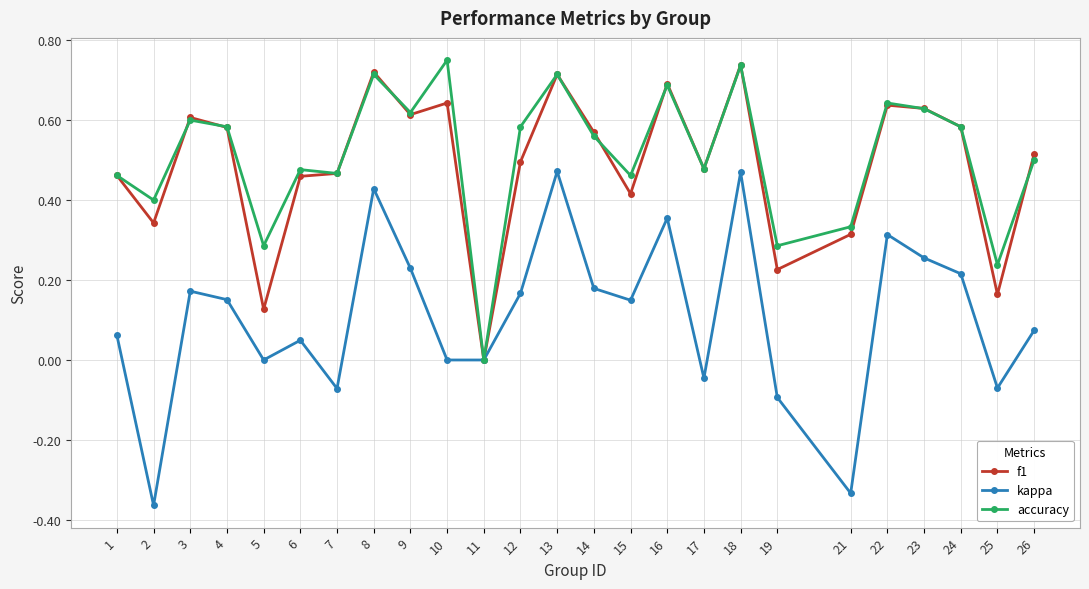

How many categories are shown in the chart?

25